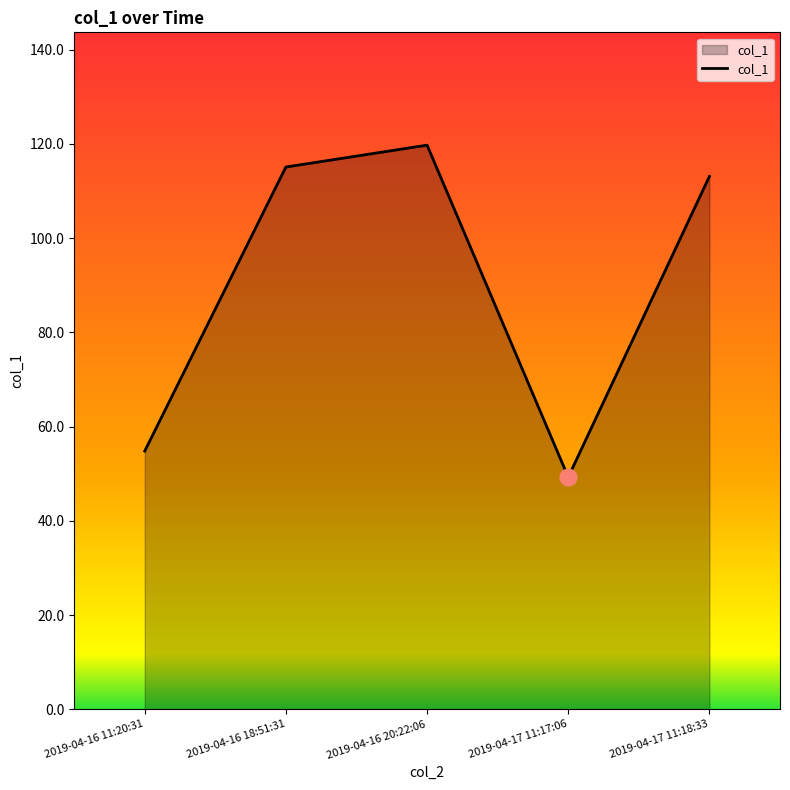

Rank the categories by value from highest to lowest.

2019-04-16 20:22:06, 2019-04-16 18:51:31, 2019-04-17 11:18:33, 2019-04-16 11:20:31, 2019-04-17 11:17:06